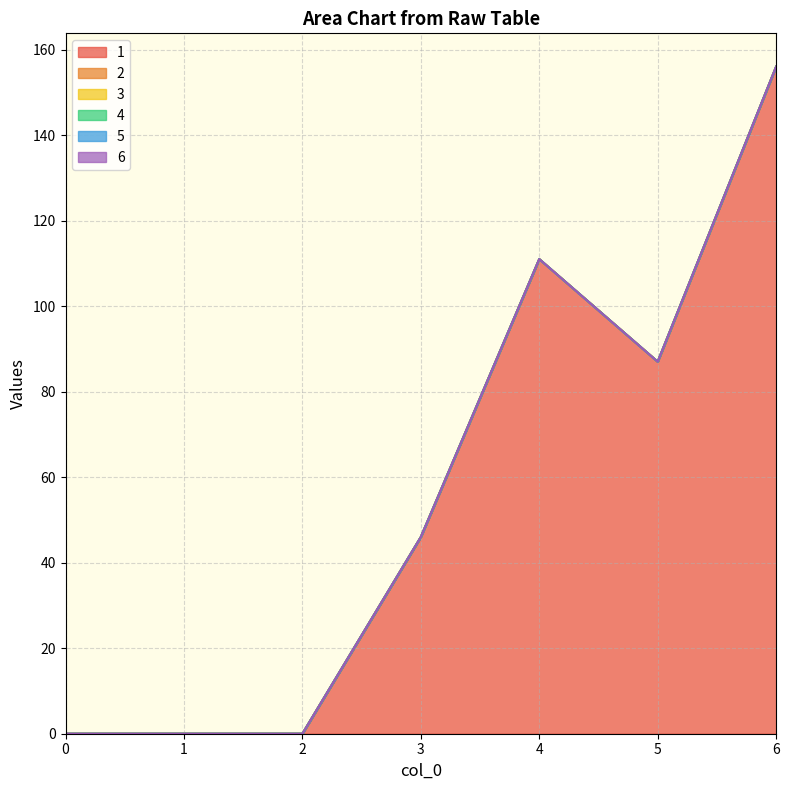

Does the chart display data point markers on the line(s)?

No